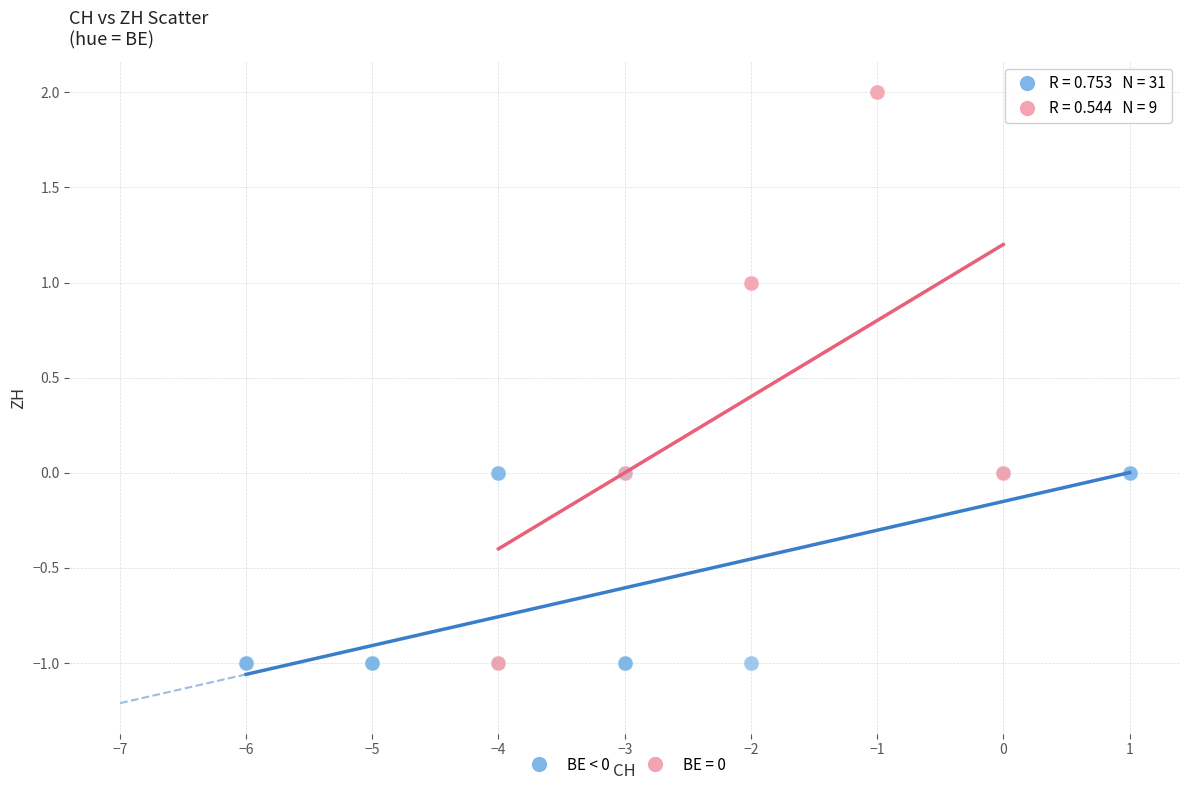

Which series contains the highest Y value?

BE = 0